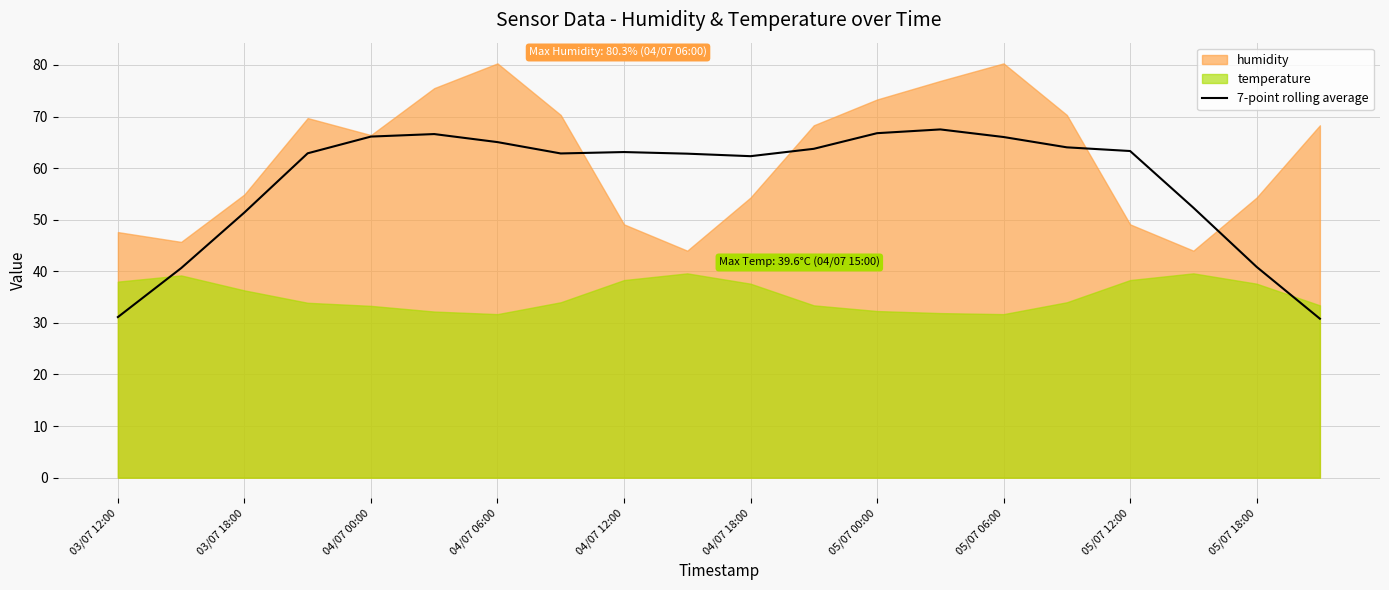

How many lines are shown in the chart?

1